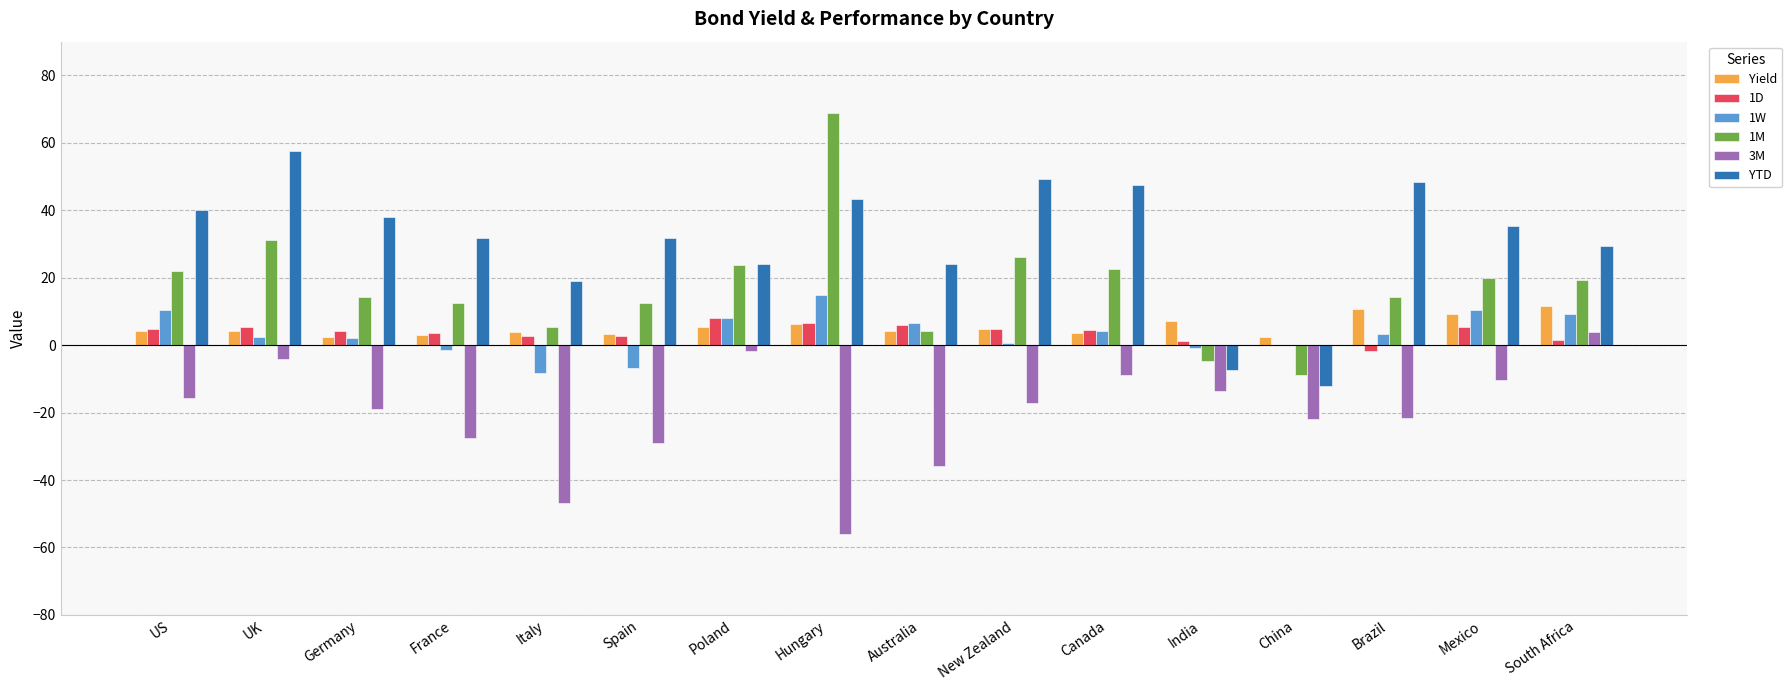

What is the total value across all series at India?

-18.4